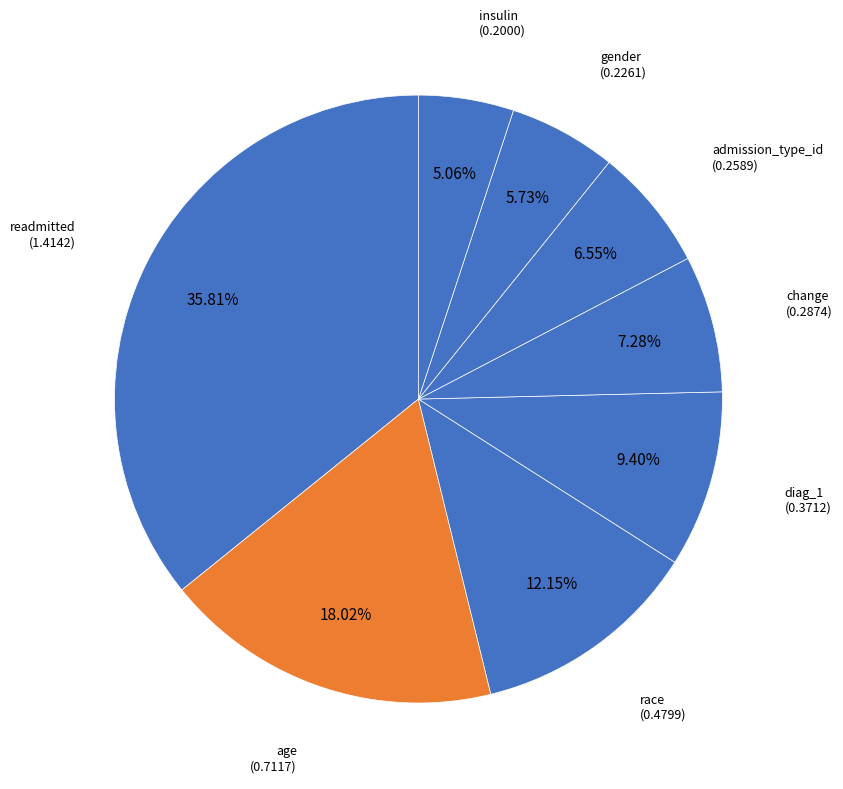

How many segments does this pie chart have?

8